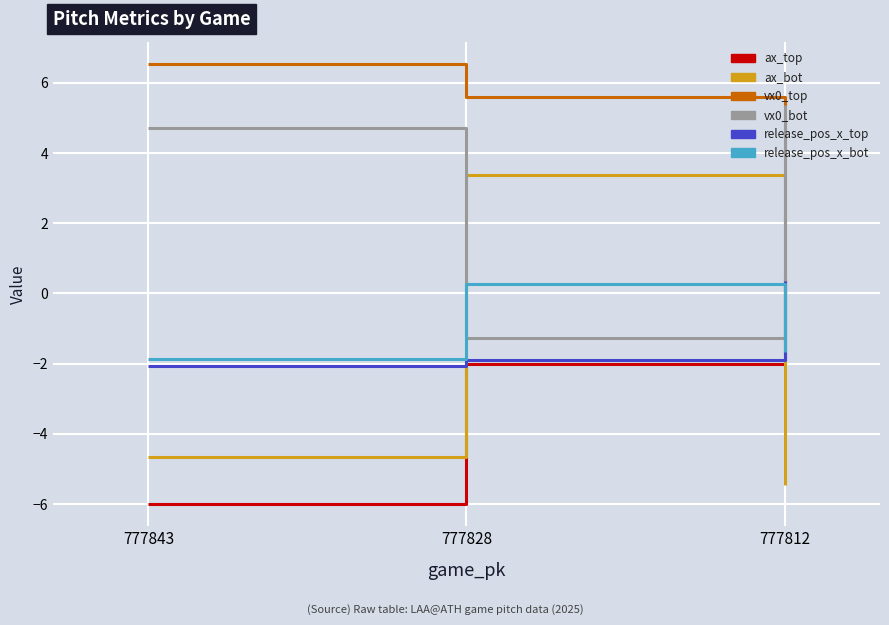

Rank the categories by vx0_top value from highest to lowest.

777843, 777828, 777812